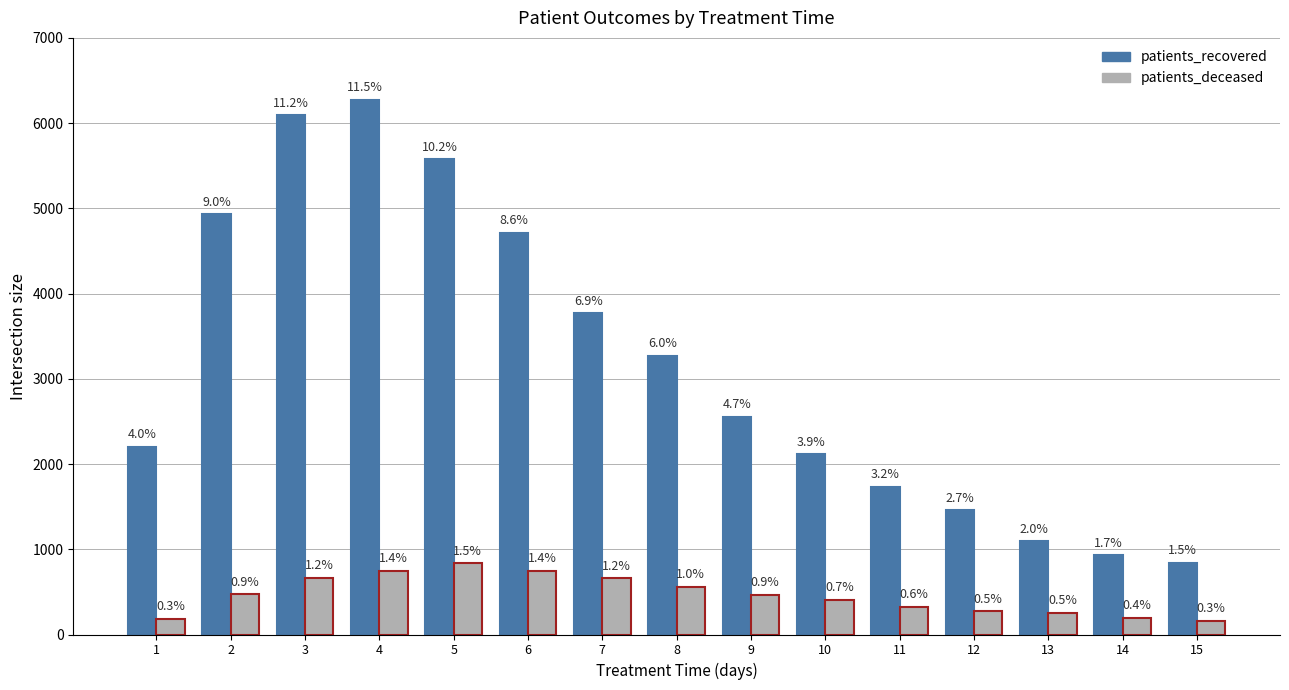

Does the chart contain any negative values?

No